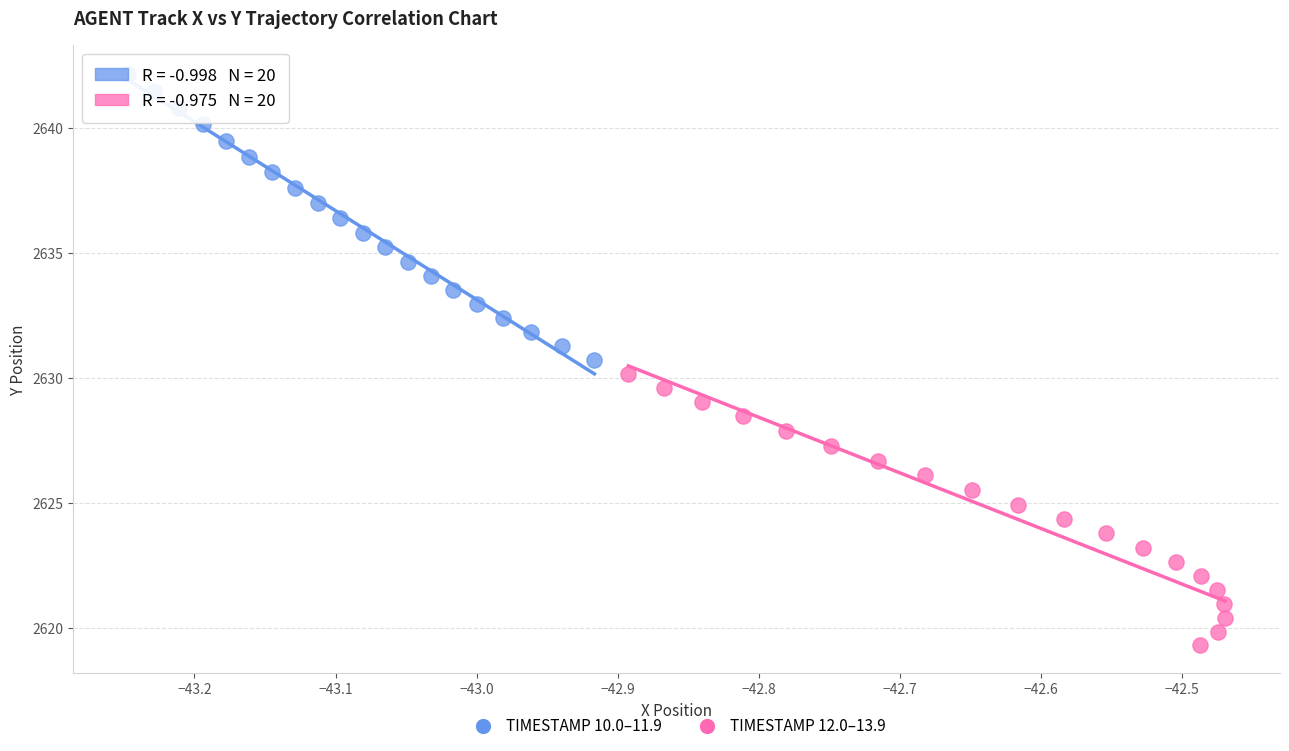

Which series reaches the maximum Y coordinate?

TIMESTAMP 10.0–11.9